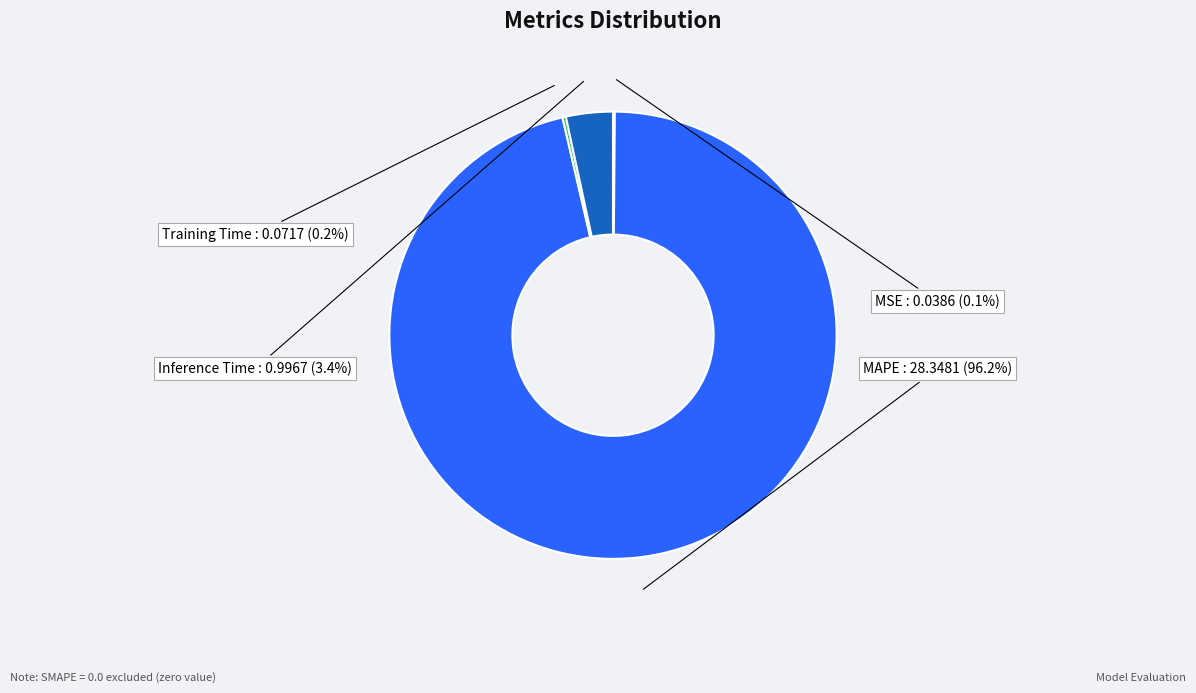

What is the majority slice?

MAPE